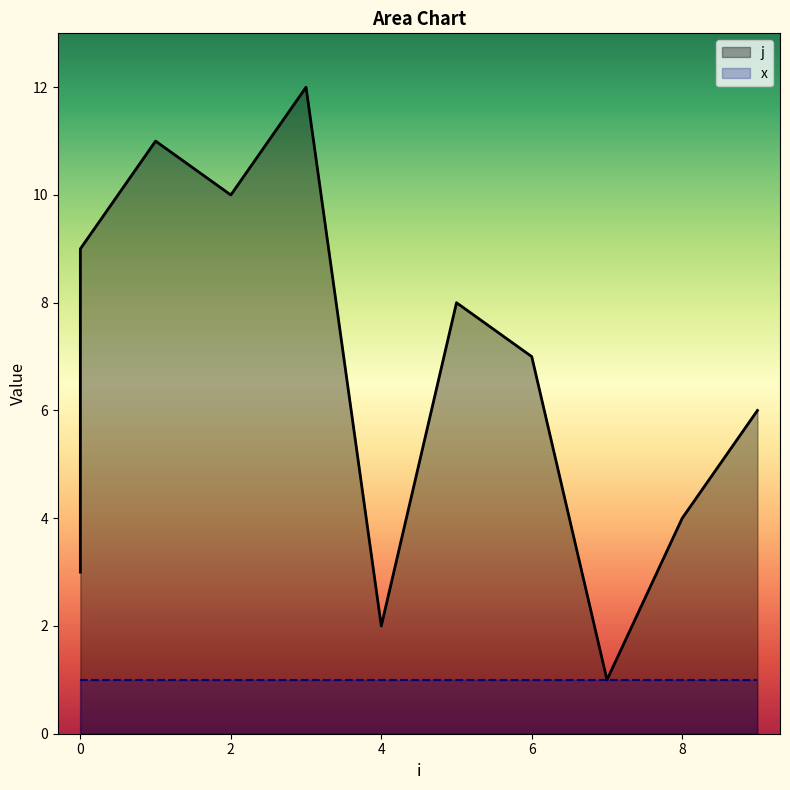

What is the difference between the values at 7 and 8?

3